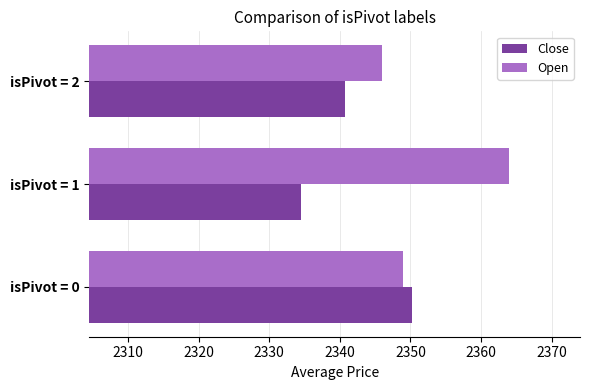

Rank the series by their average value, from highest to lowest.

Open, Close